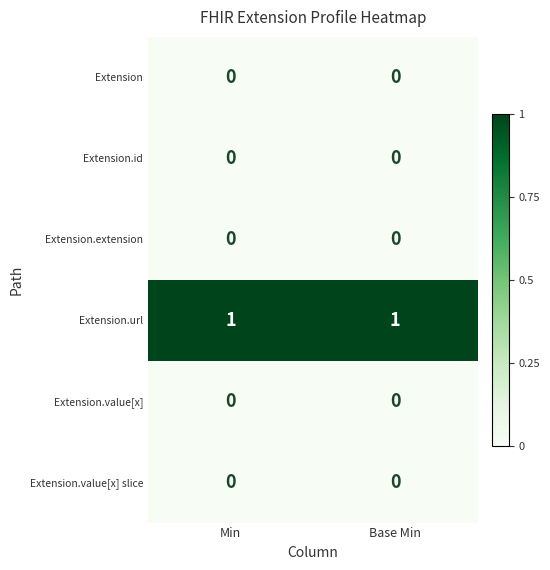

True or false: Extension has a value of 0 at Base Min.

True